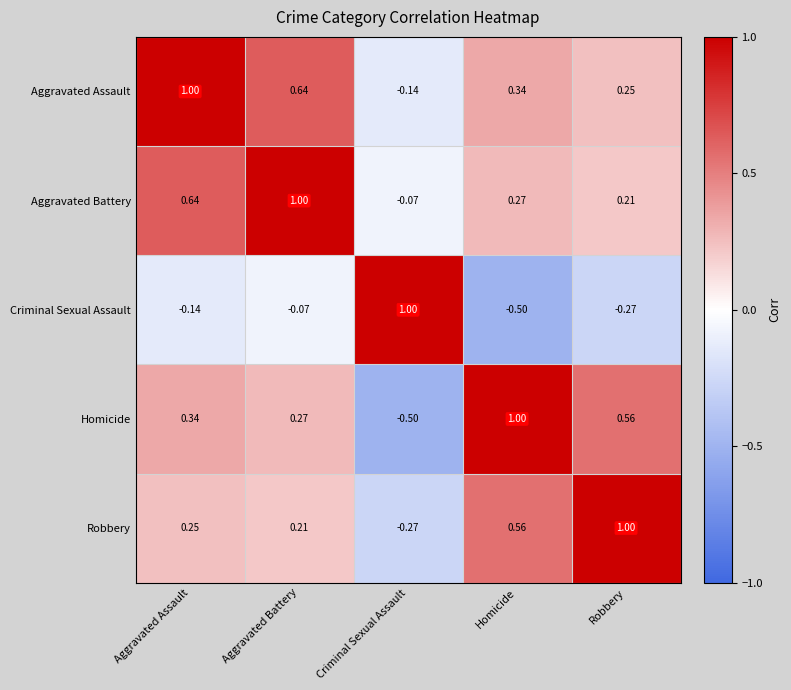

Which category has the lowest value in the Aggravated Assault series?

Criminal Sexual Assault